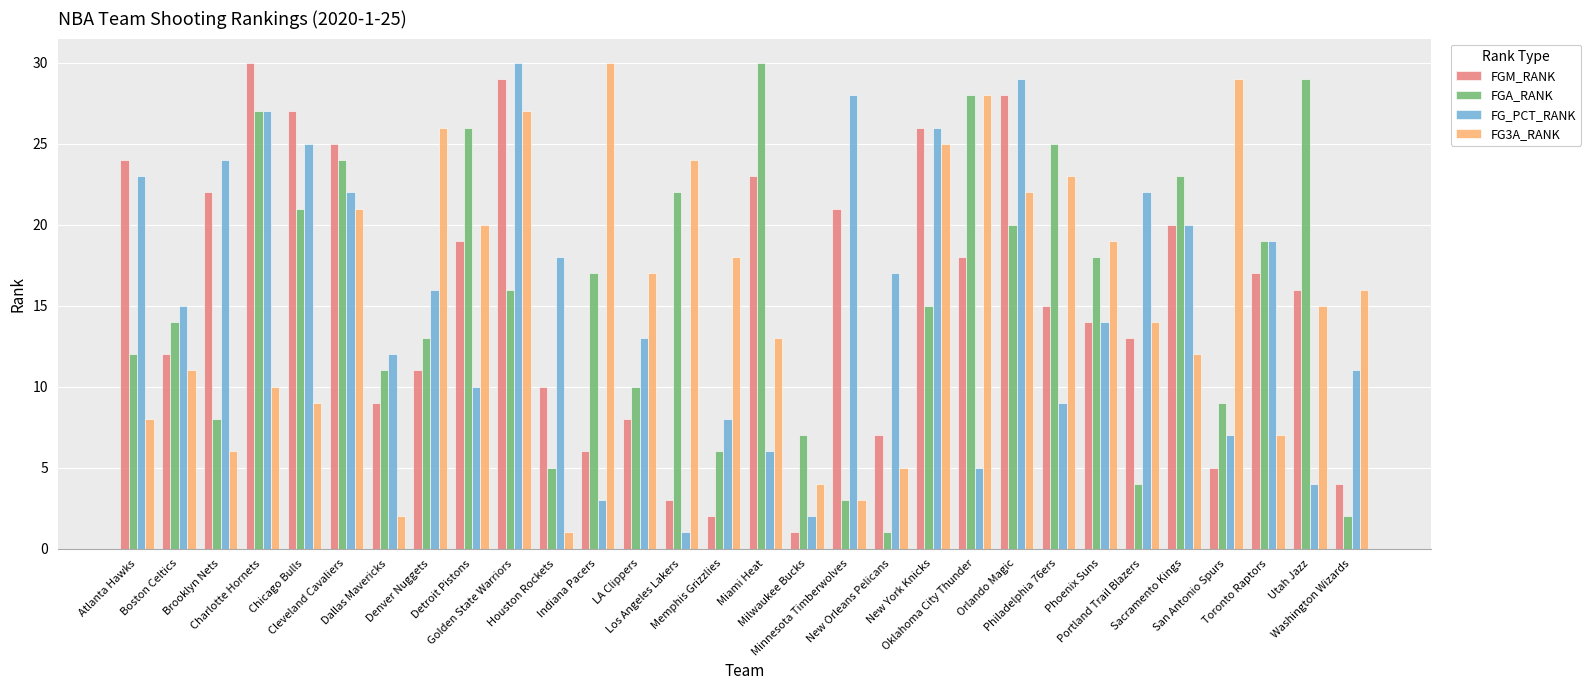

Does the chart contain any negative values?

No